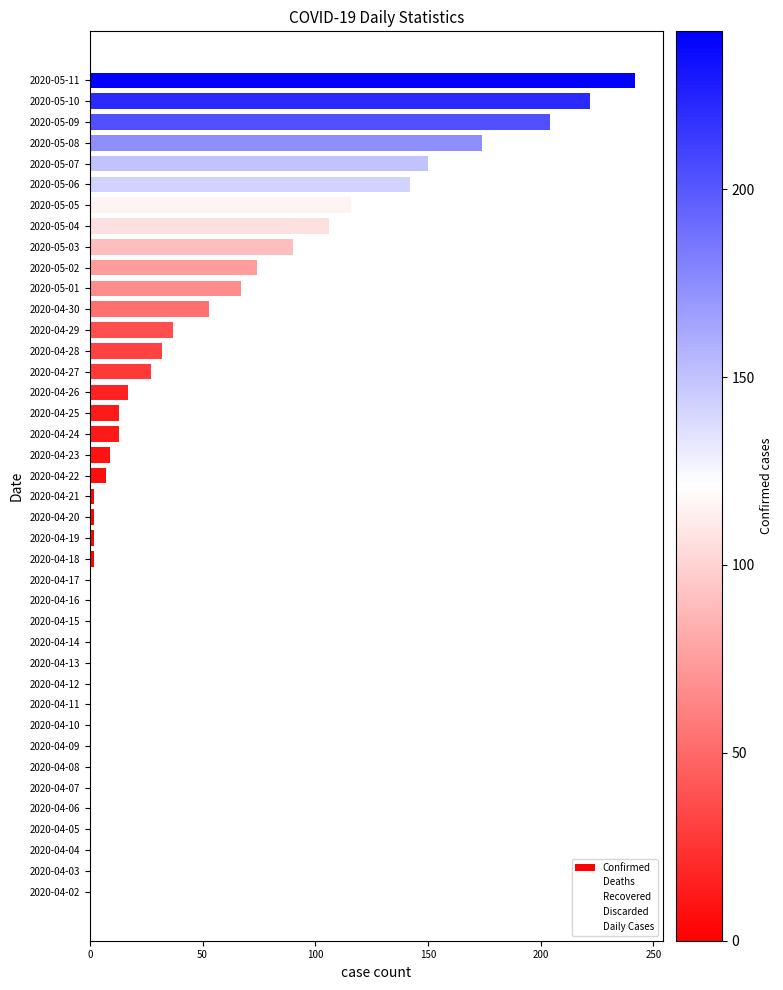

What is the sum of all values?

1803